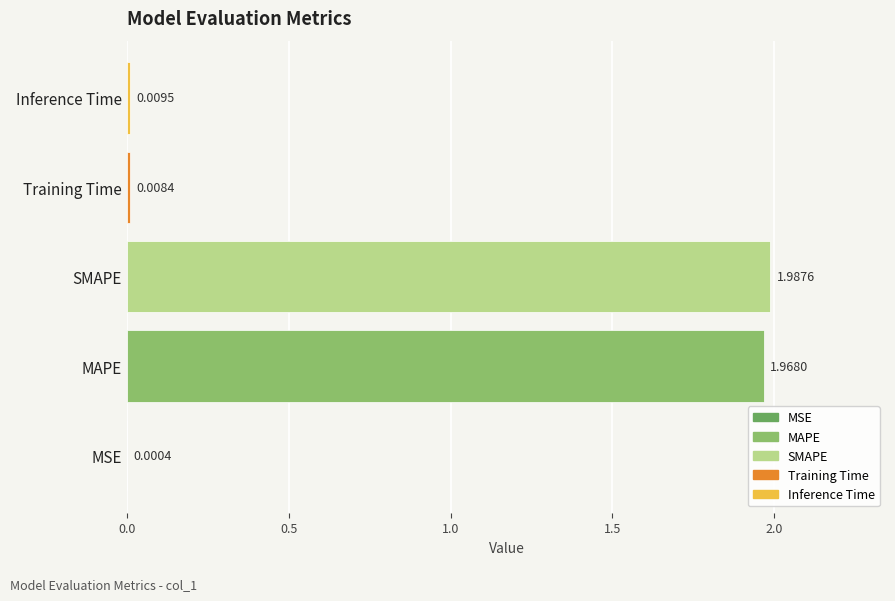

Where is the data nearest to the value 0?

MSE